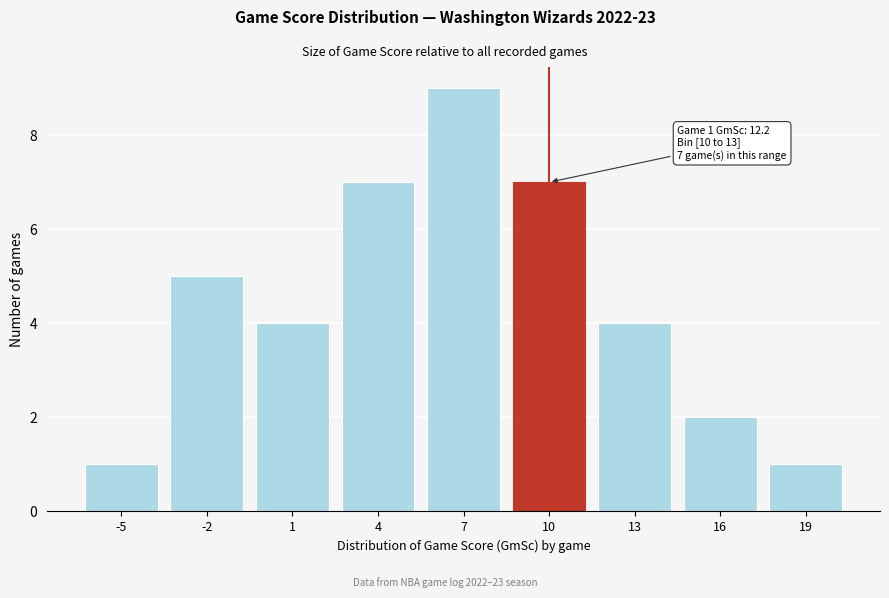

Reading right to left, transcribe all the data shown in this chart.

19=1	16=2	13=4	10=7	7=9	4=7	1=4	-2=5	-5=1